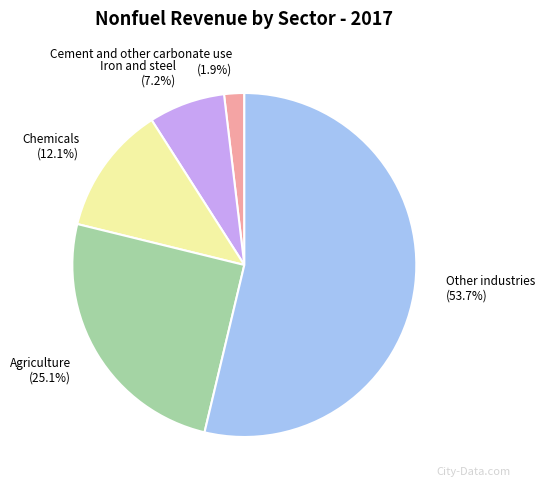

What is the smallest slice in the pie chart?

Cement and other carbonate use